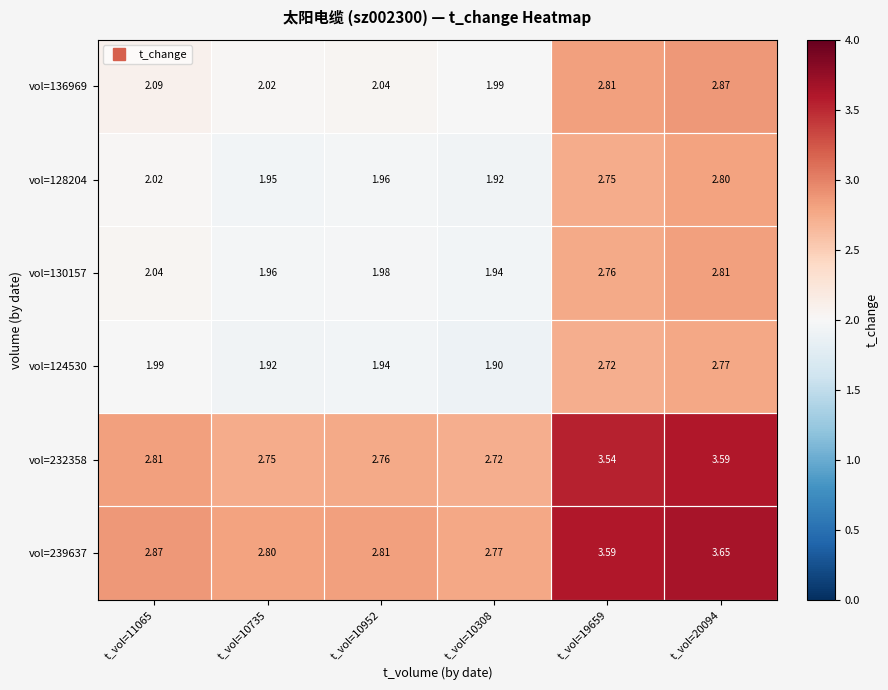

Rank the series by their maximum value, from highest to lowest.

vol=239637, vol=232358, vol=136969, vol=130157, vol=128204, vol=124530